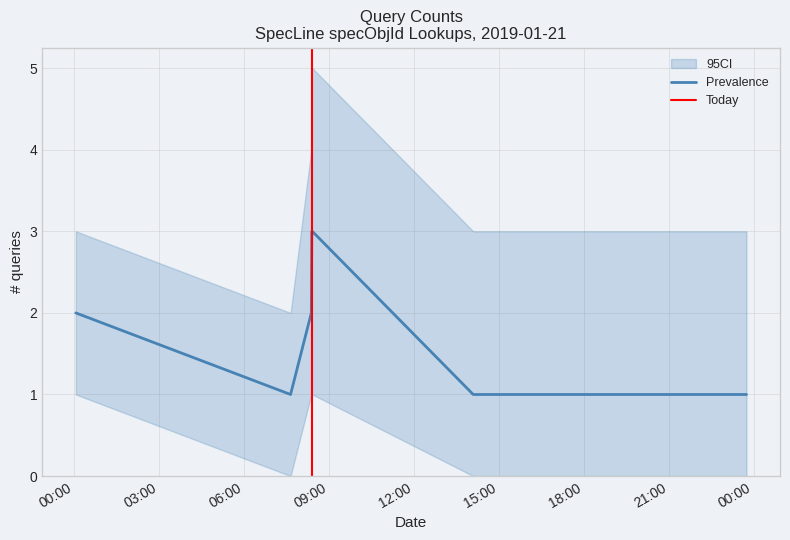

At which category does the data reach its first local valley?

2019-01-21 07:39:00